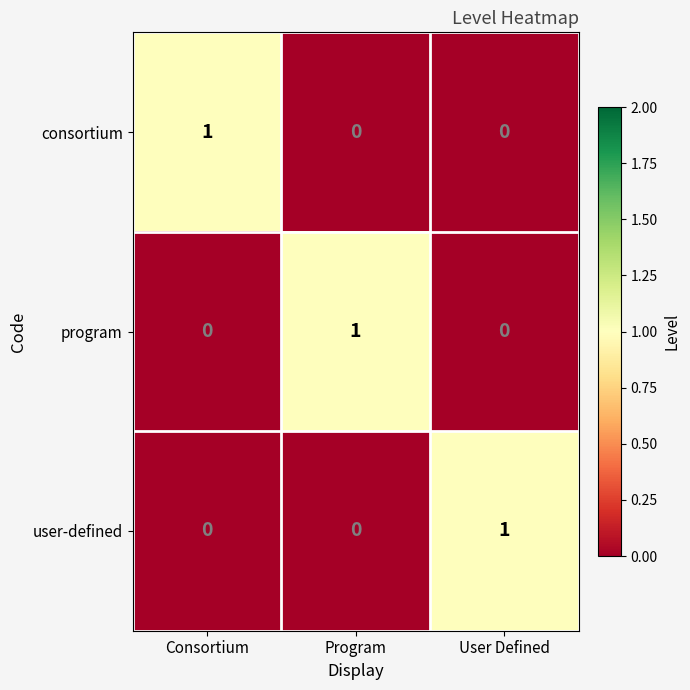

Count the consortium values in the range 0 to 1.

3